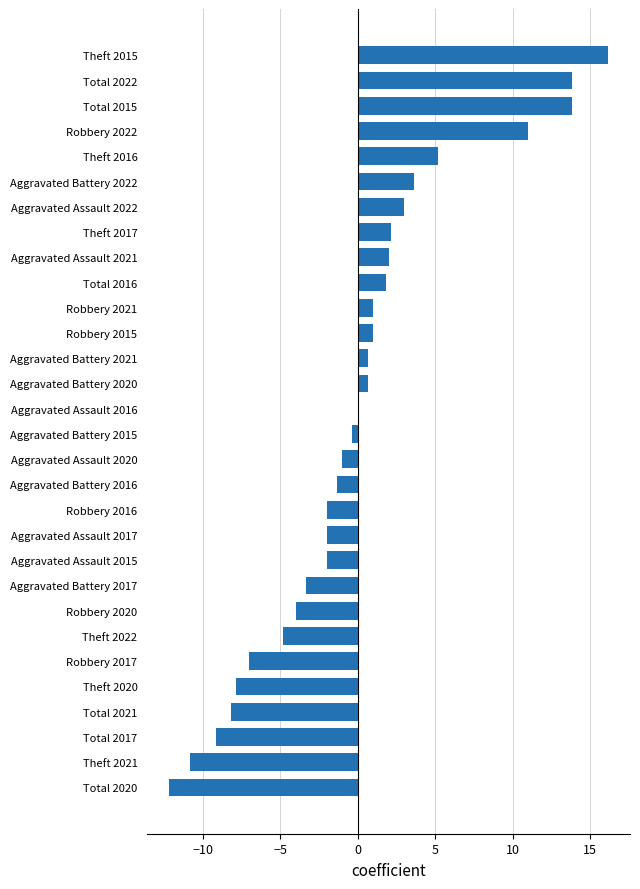

Which category has the highest value across all series?

Theft 2015